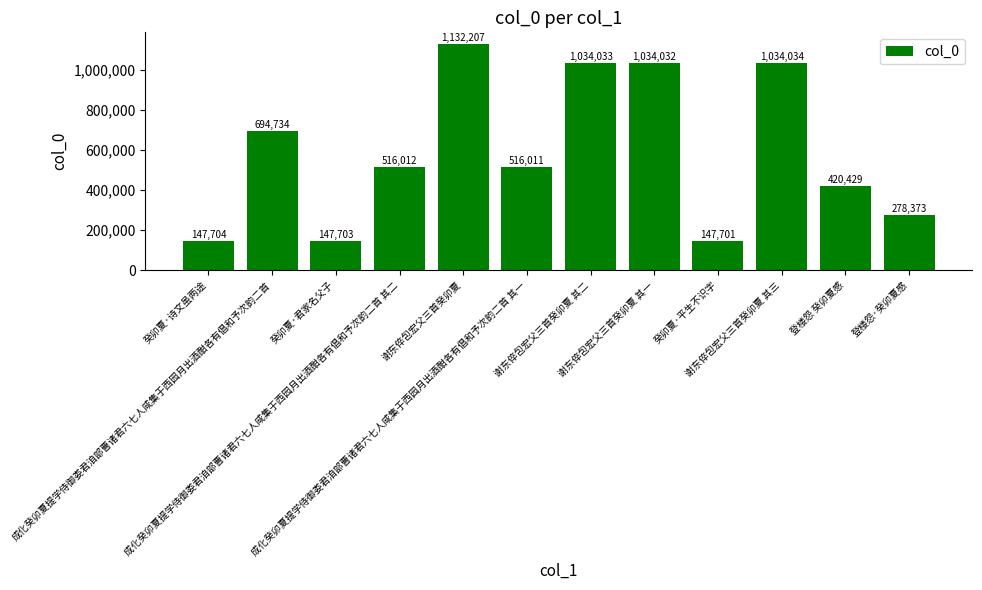

What is the maximum value shown in the chart?

1132207